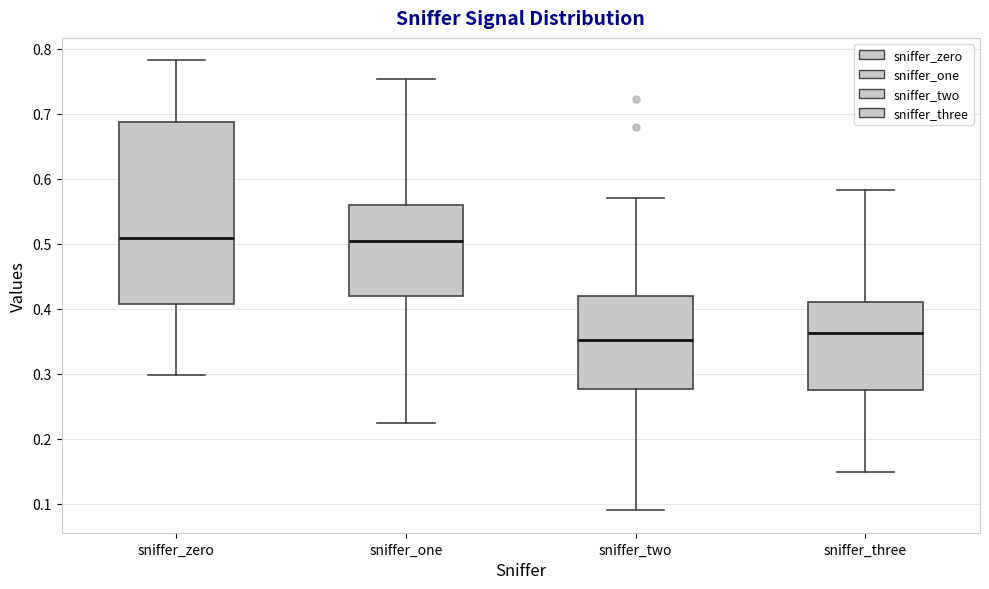

Reading left to right, transcribe this box plot: for each box, give where its median line is, the range the box spans, and where its two whiskers end, as read against the y-axis. The values are not printed on the chart, so give them approximately, as read against the axis.

sniffer_zero: median 0.51, box 0.41 to 0.69, whiskers 0.30 to 0.78
sniffer_one: median 0.50, box 0.42 to 0.56, whiskers 0.22 to 0.75
sniffer_two: median 0.35, box 0.28 to 0.42, whiskers 0.09 to 0.57
sniffer_three: median 0.36, box 0.27 to 0.41, whiskers 0.15 to 0.58